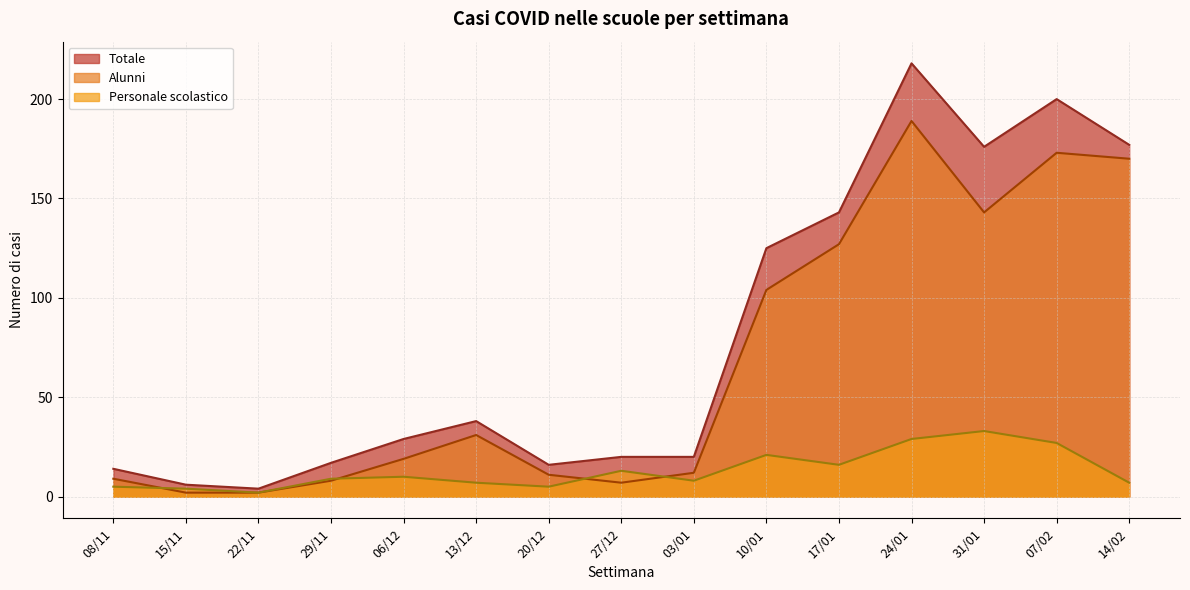

Which series has the widest spread of values?

Totale